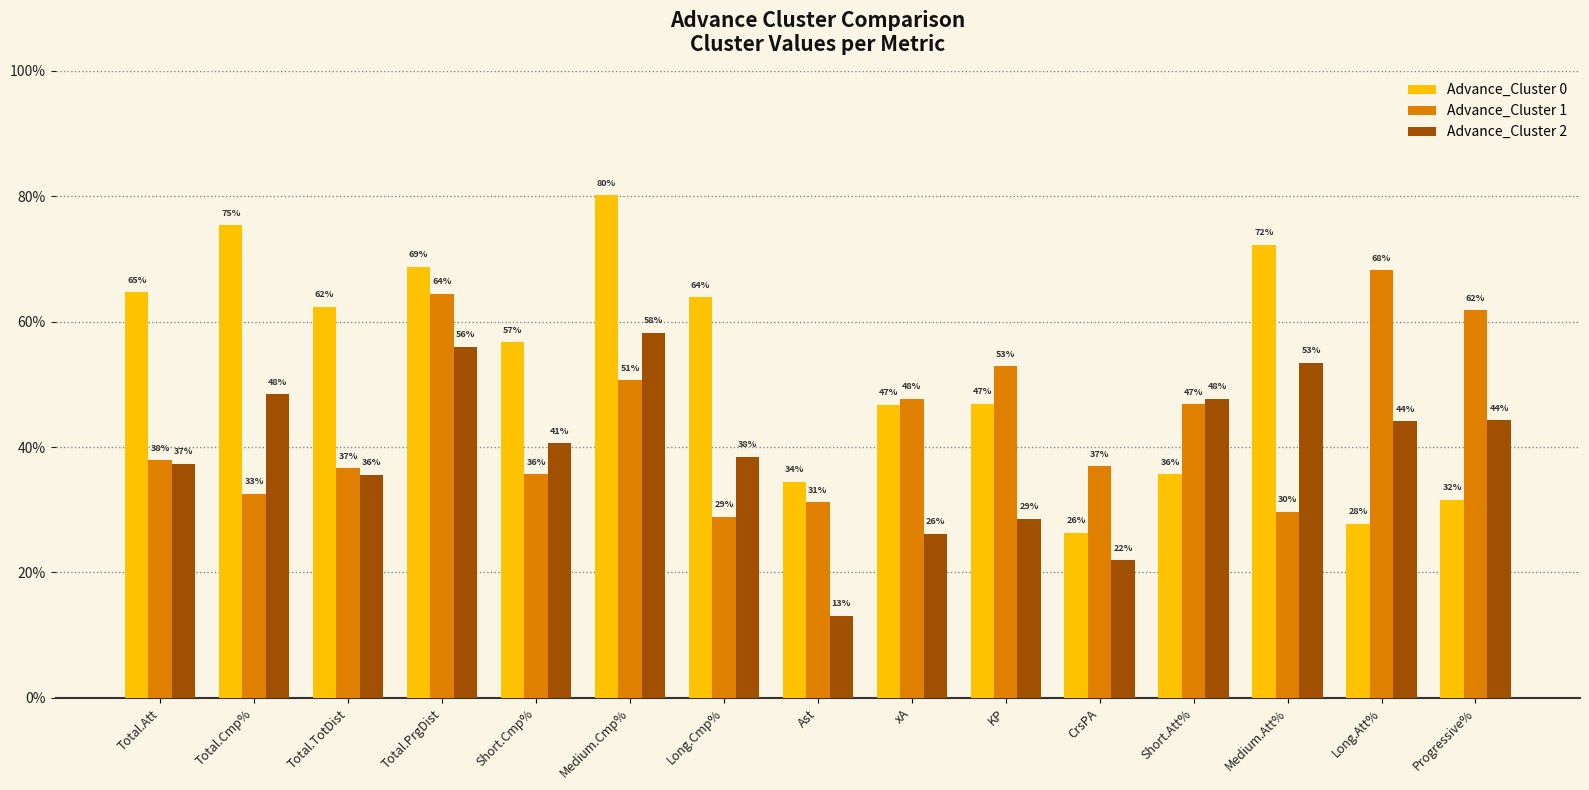

Is it true that Advance_Cluster 2 equals 0.3 at Medium.Cmp%?

False